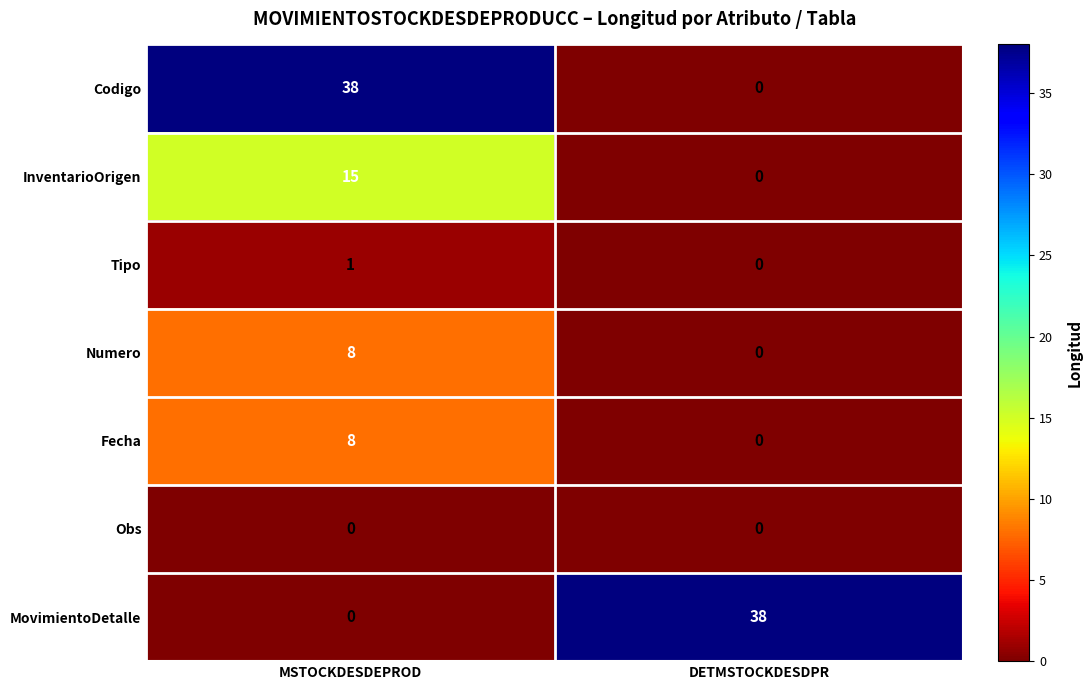

Which category has the lowest value in the Fecha series?

DETMSTOCKDESDPR